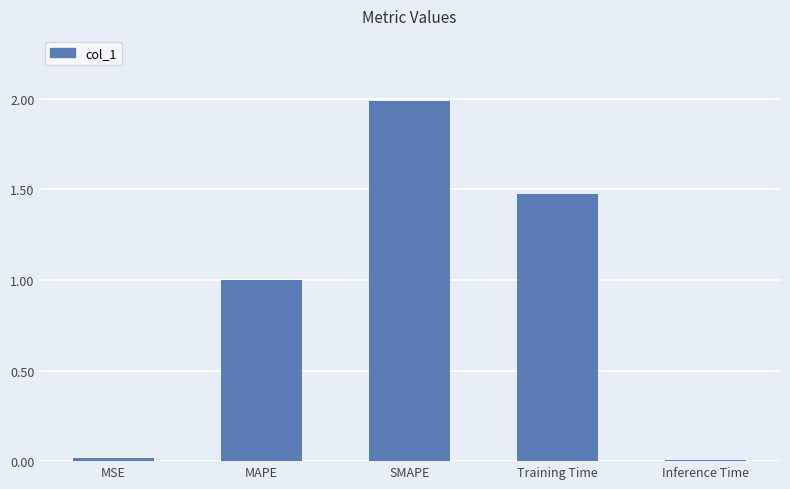

How many bars are there in total?

5